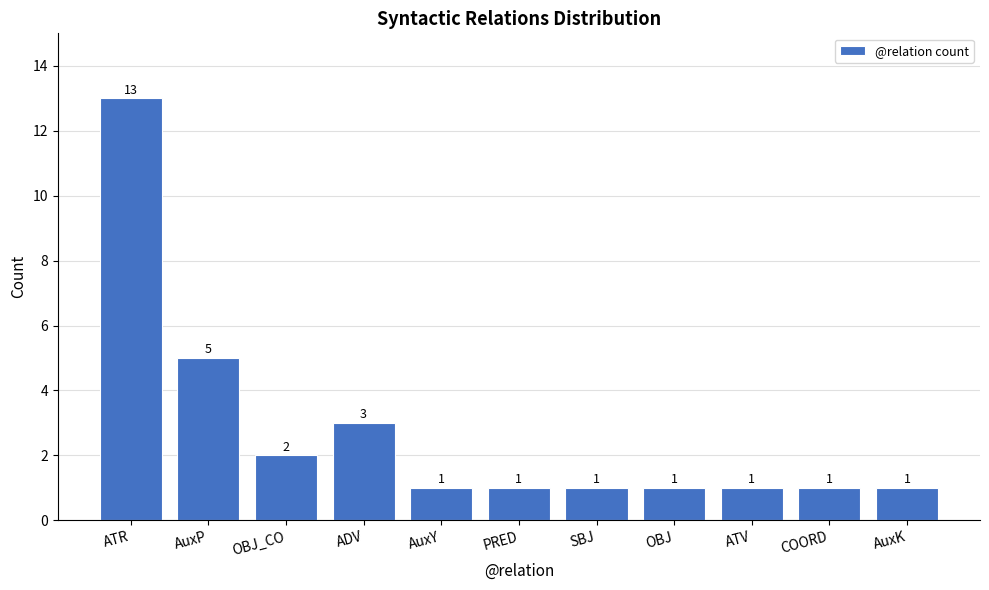

What is the average value?

3